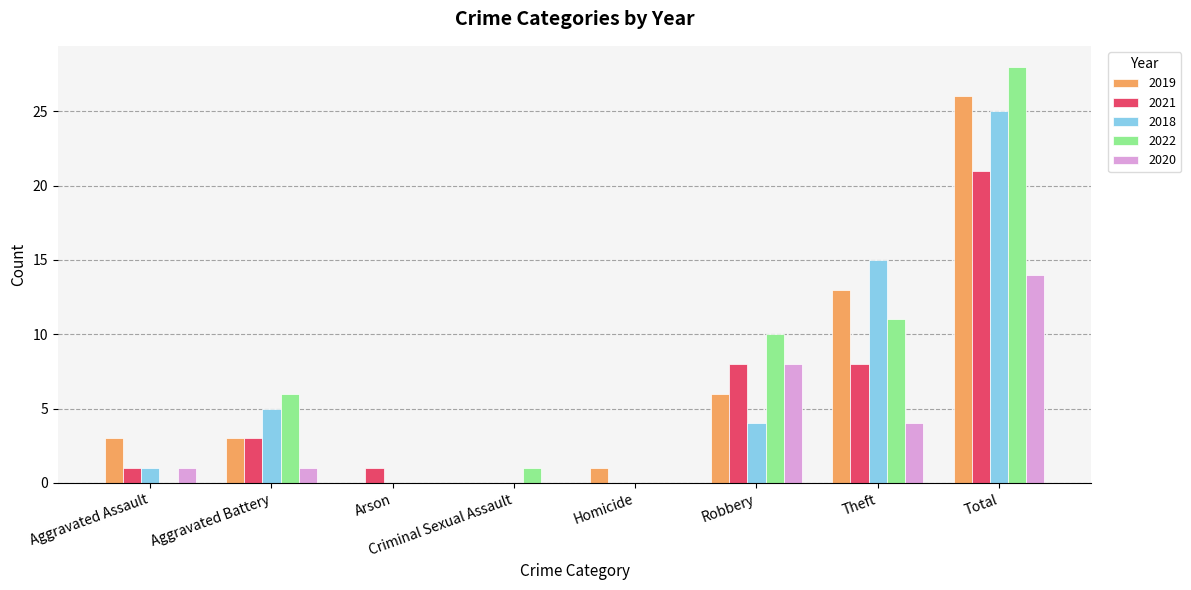

Which series changed the most between Homicide and Theft?

2018